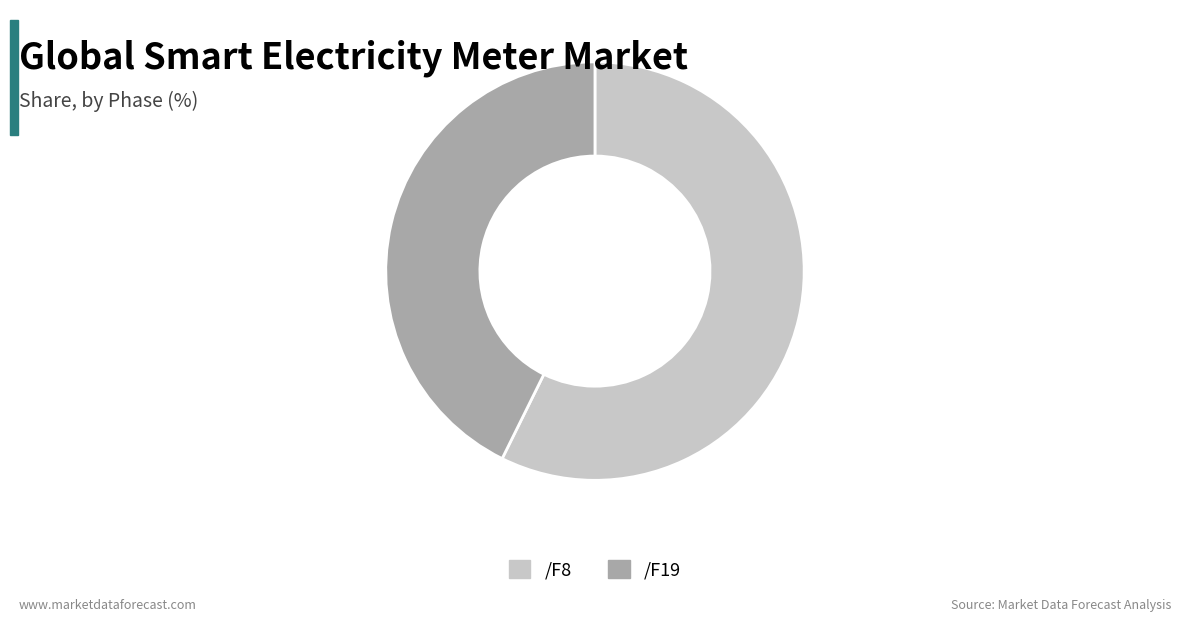

Combined, do /F19 and /F8 account for over 50%?

Yes